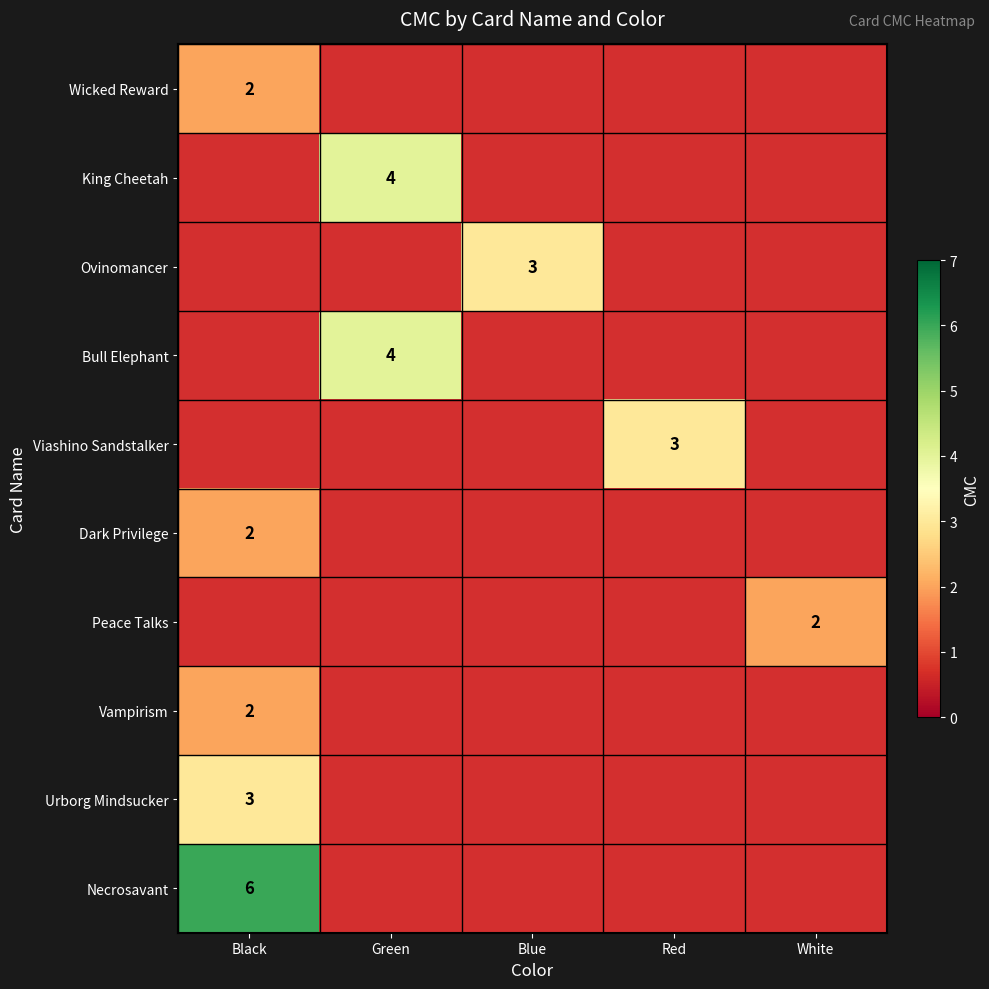

The Bull Elephant series shows 4 at Green. True or false?

True